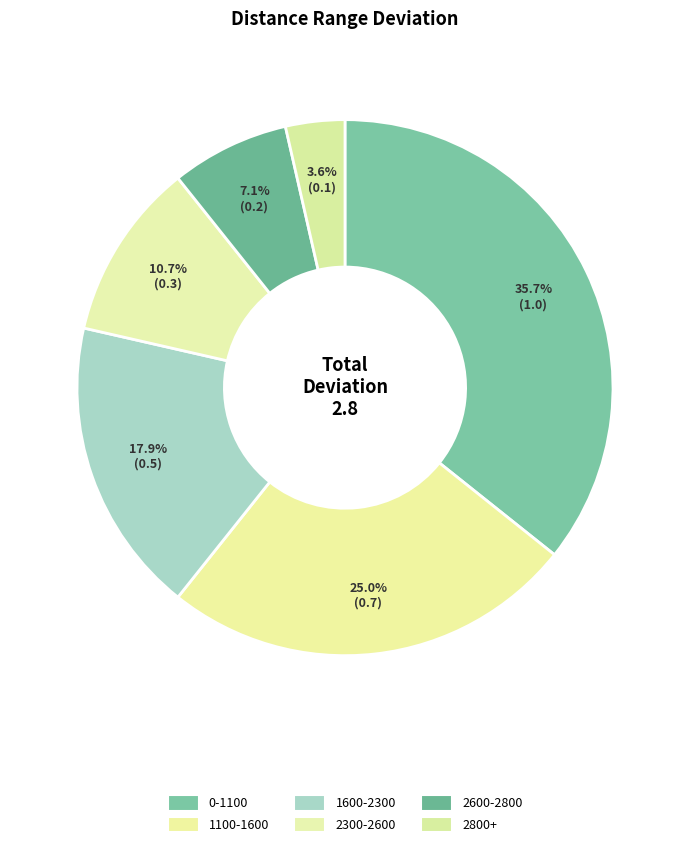

Is there any slice that represents more than half of the pie?

No